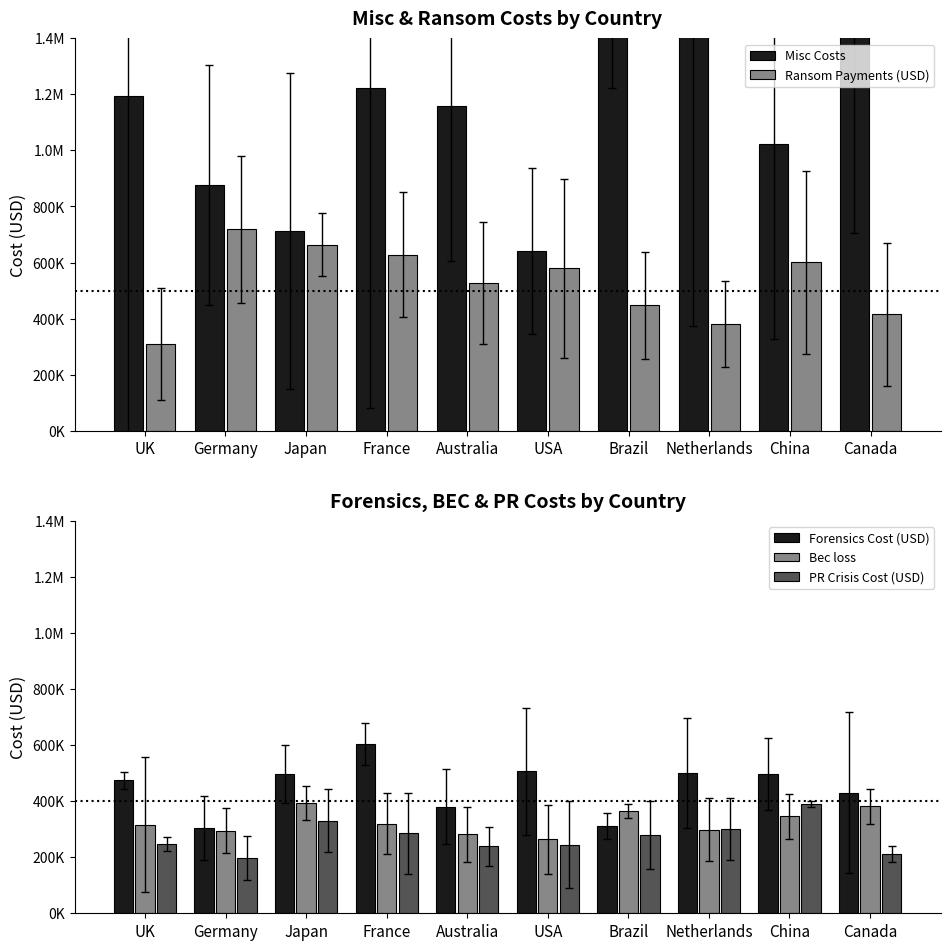

What is the greatest value displayed?

1932500.0